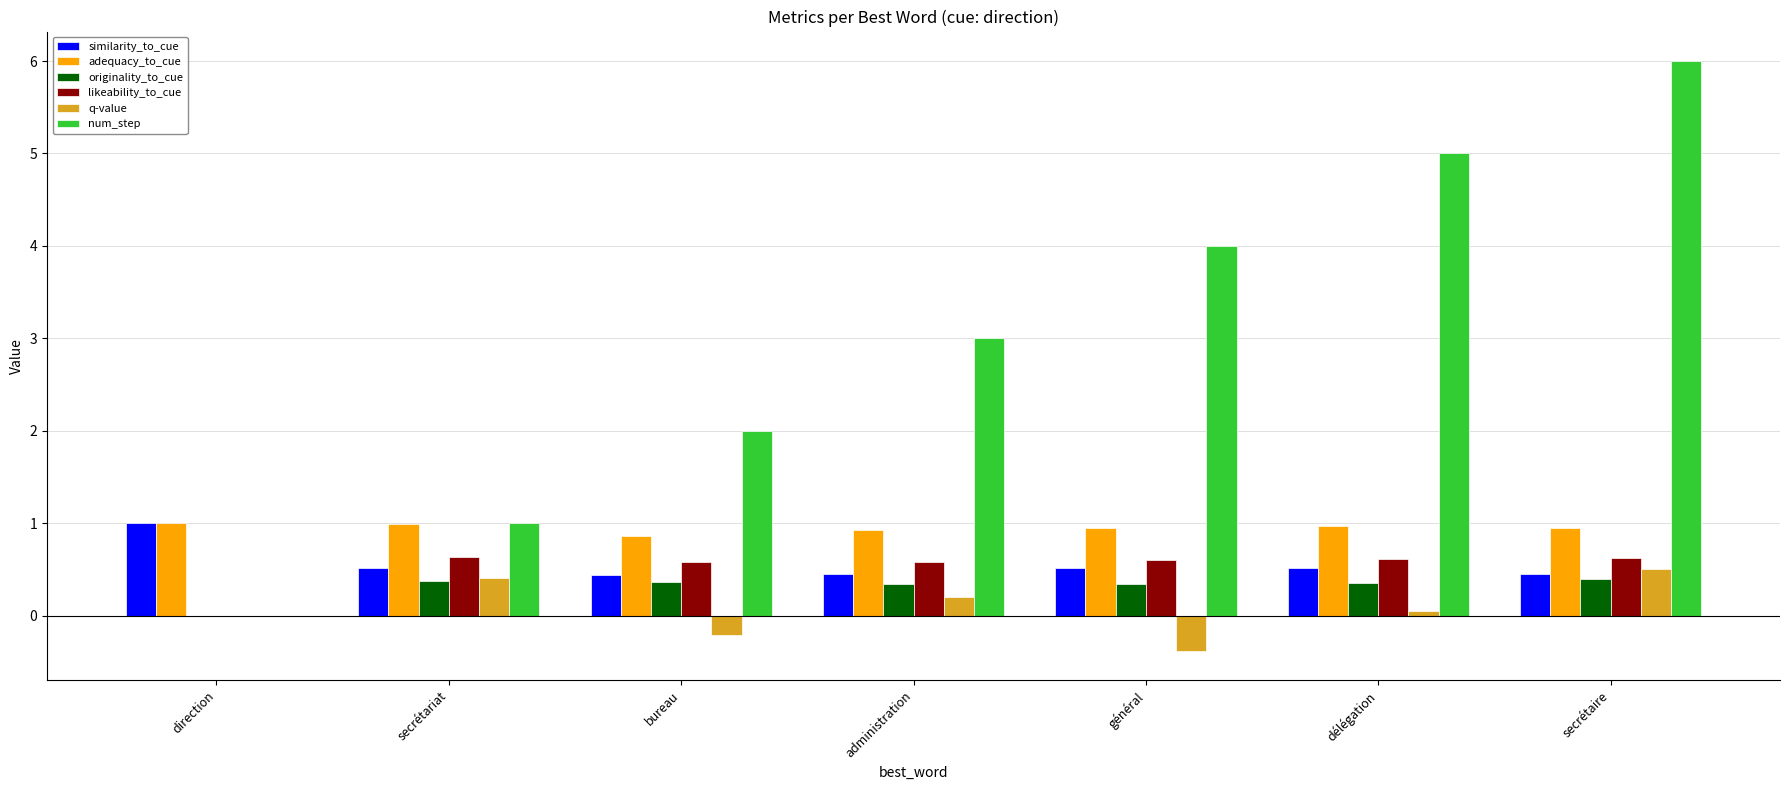

What is the sum of all adequacy_to_cue values?

6.6